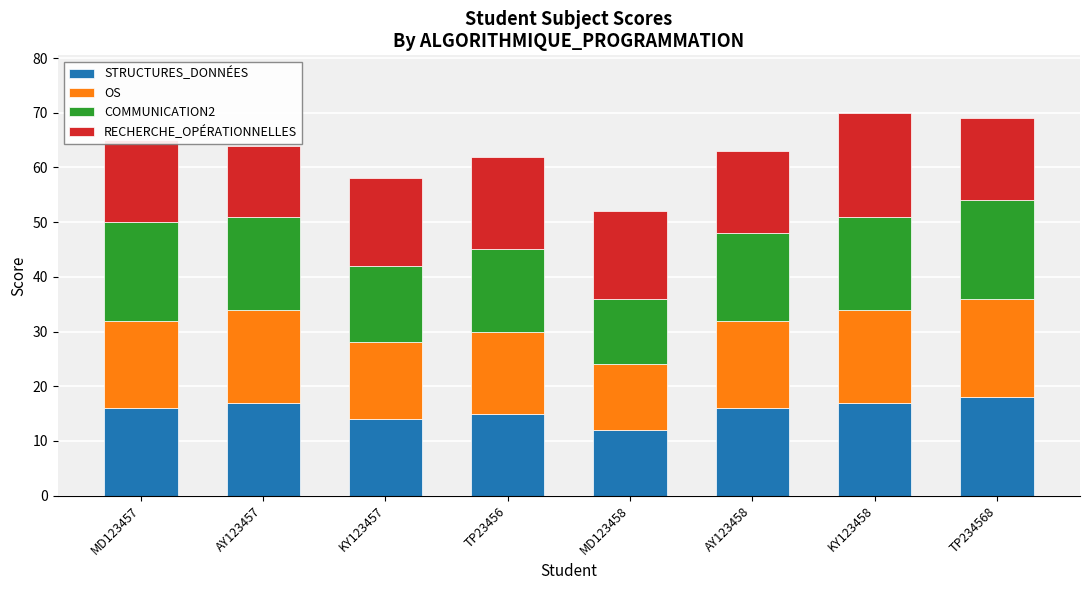

The STRUCTURES_DONNÉES series shows 4 at MD123458. True or false?

False